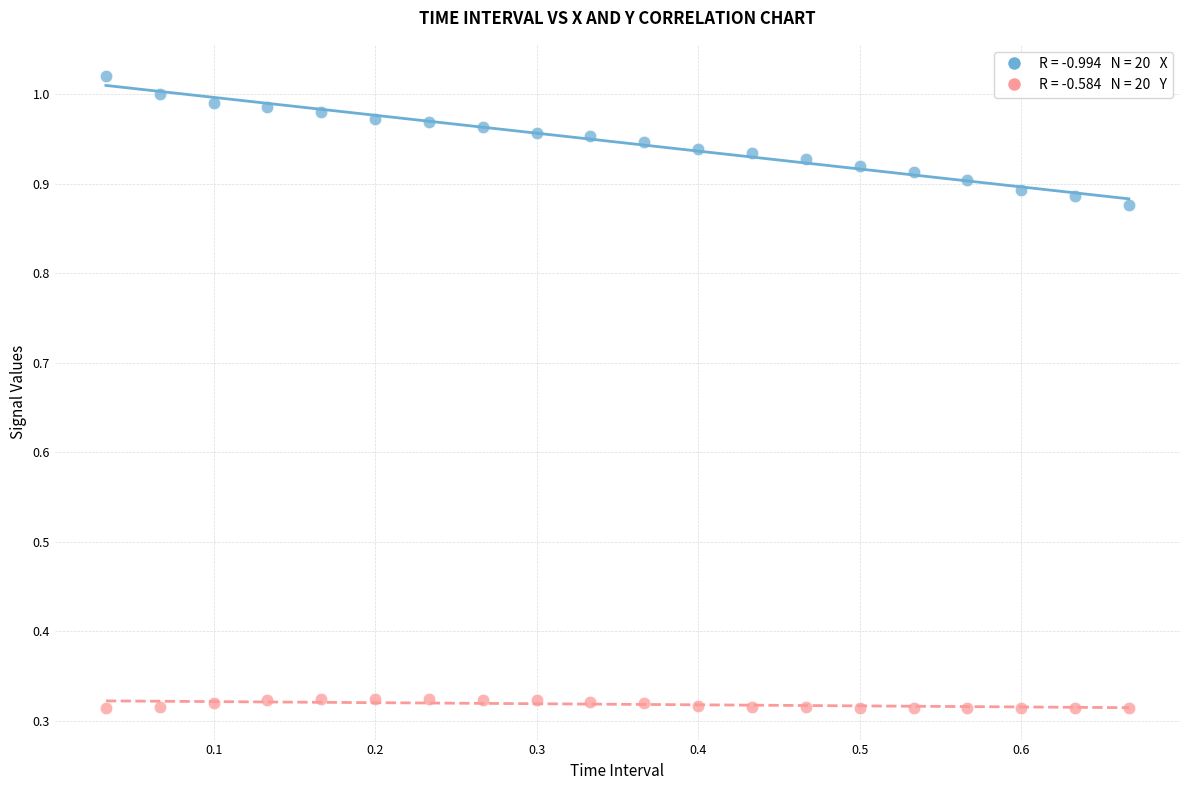

Across all data points, what is the range of Y values (max minus min)?

0.7